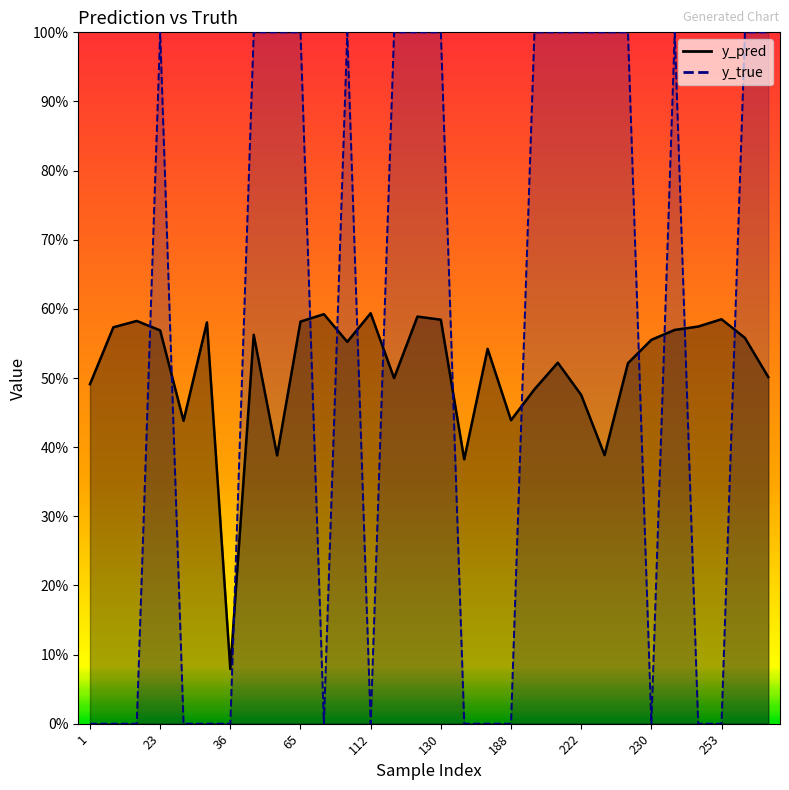

How many y_pred values are between 0 and 1?

30